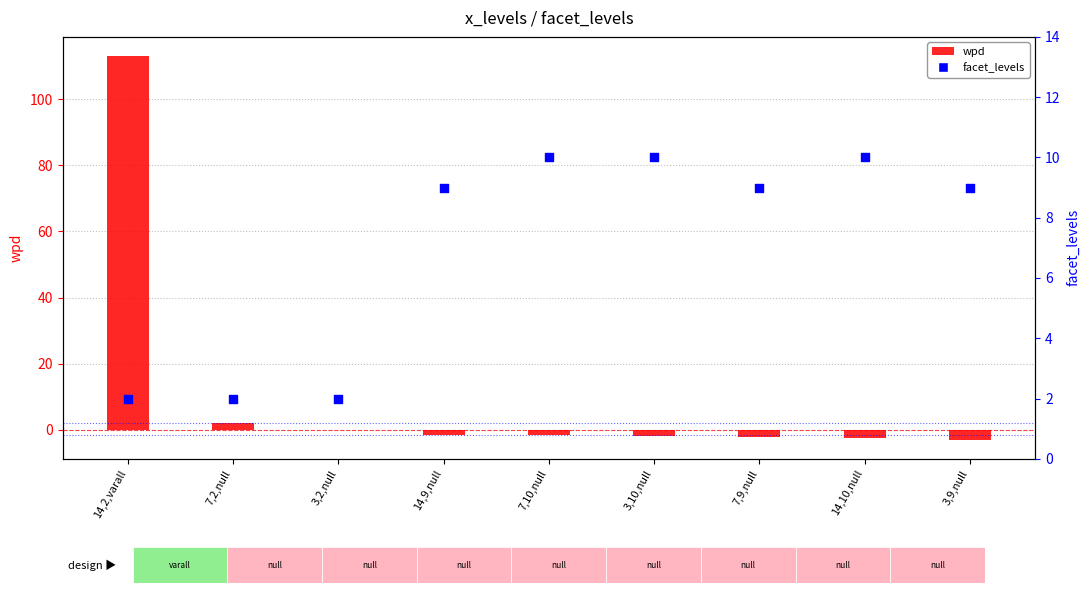

Which series reaches the minimum Y coordinate?

wpd